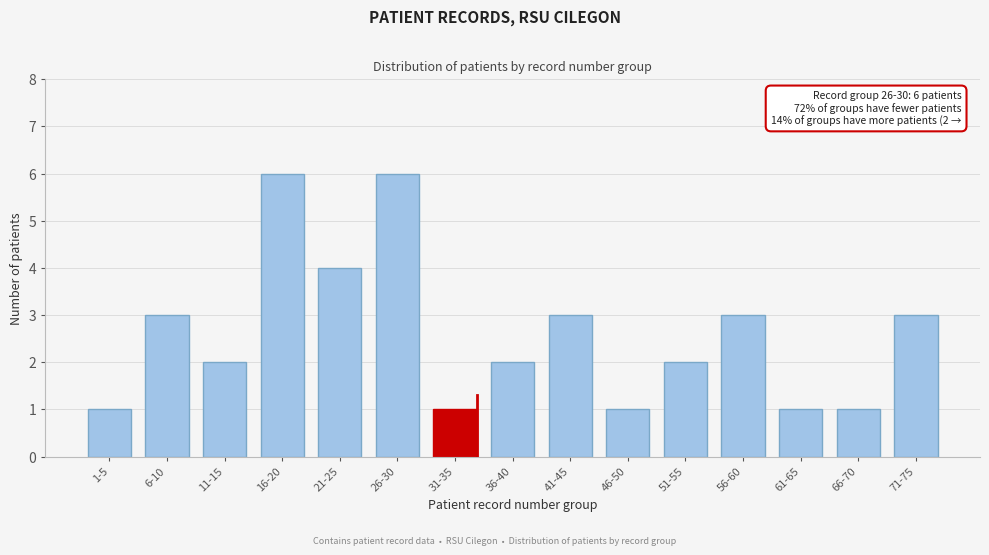

Reading left to right, extract all data points from this chart.

1-5=1	6-10=3	11-15=2	16-20=6	21-25=4	26-30=6	31-35=1	36-40=2	41-45=3	46-50=1	51-55=2	56-60=3	61-65=1	66-70=1	71-75=3